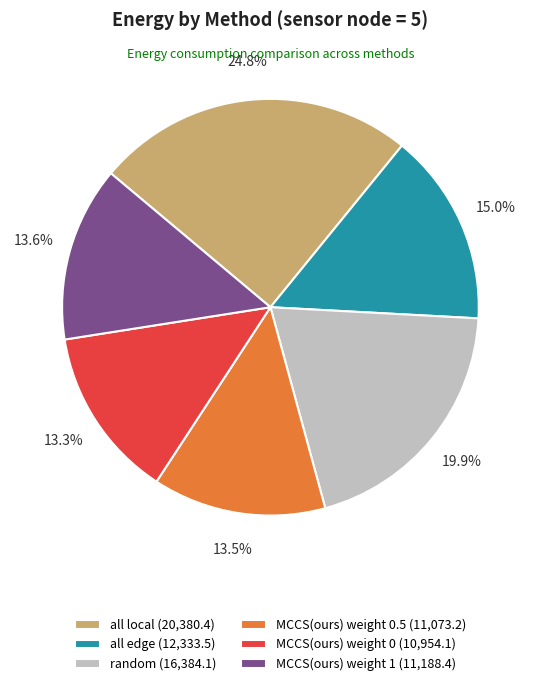

Is all edge (12,333.5) the majority of the pie?

No